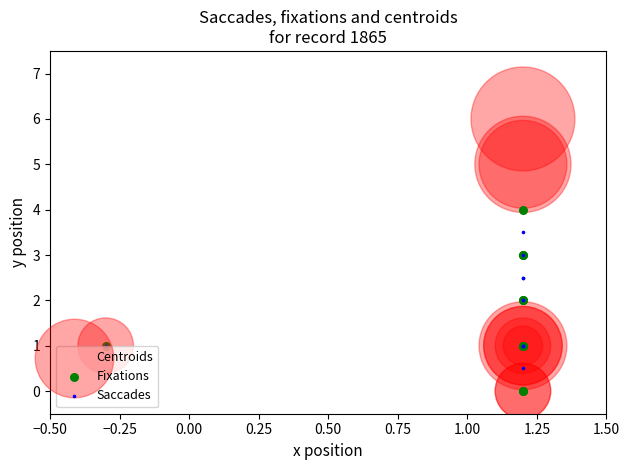

What are all the series names shown in the legend?

Centroids, Fixations, Saccades